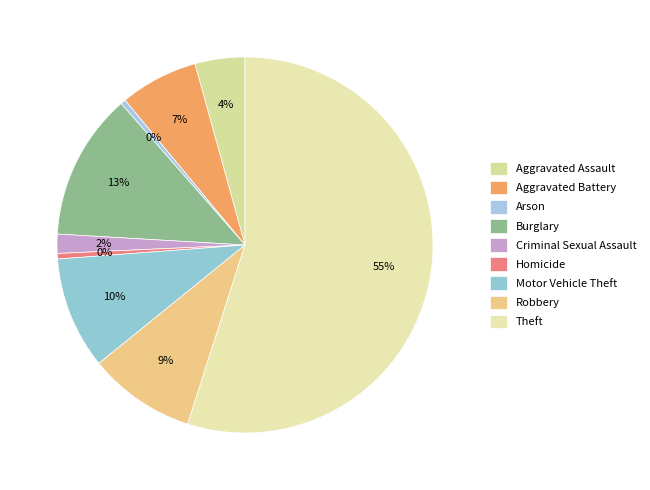

How many segments does this pie chart have?

9